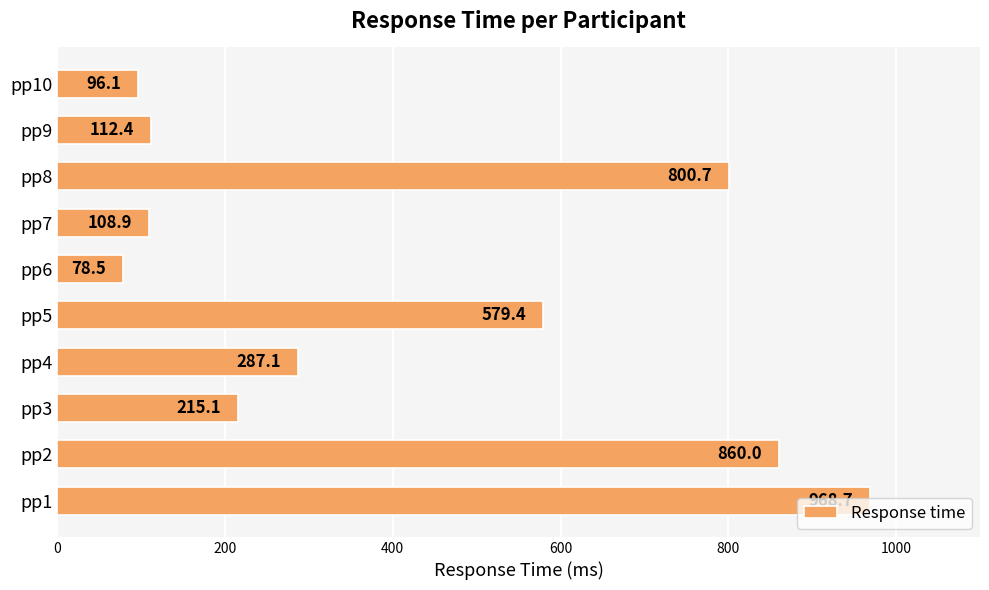

The chart shows a value of 215.1 at pp3. True or false?

True